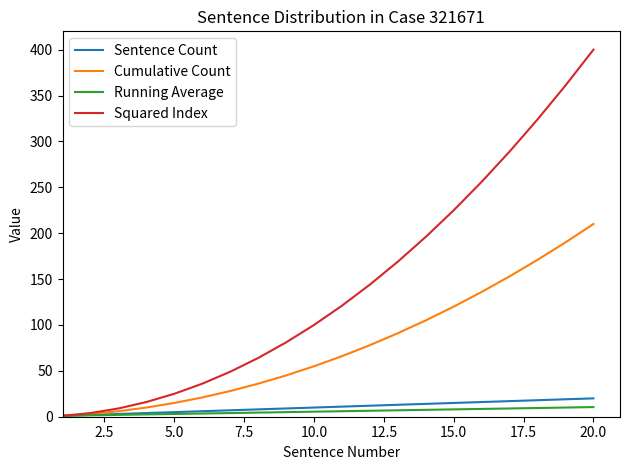

Which series has the widest spread of values?

Squared Index